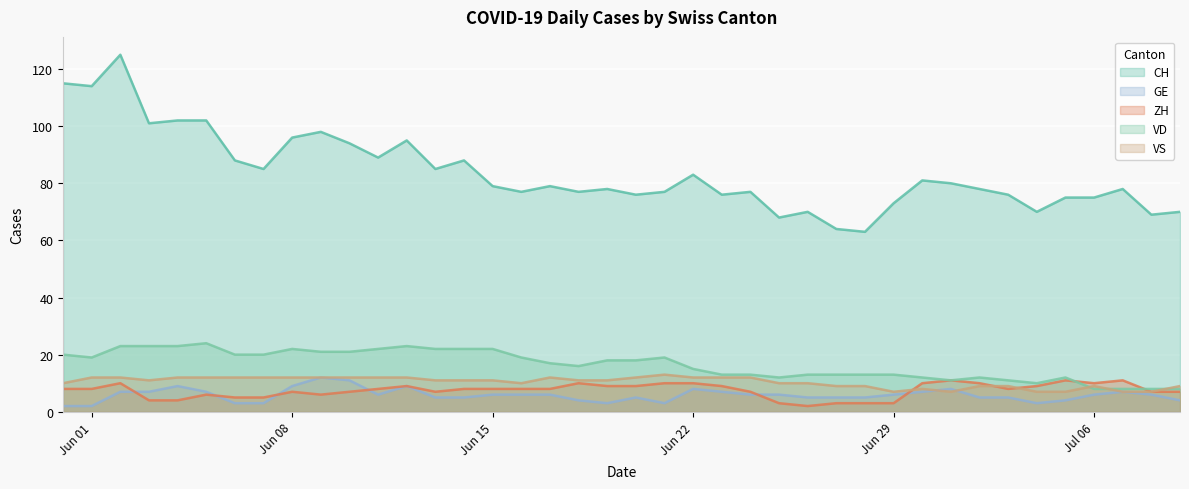

True or false: CH and ZH cross at least once.

False